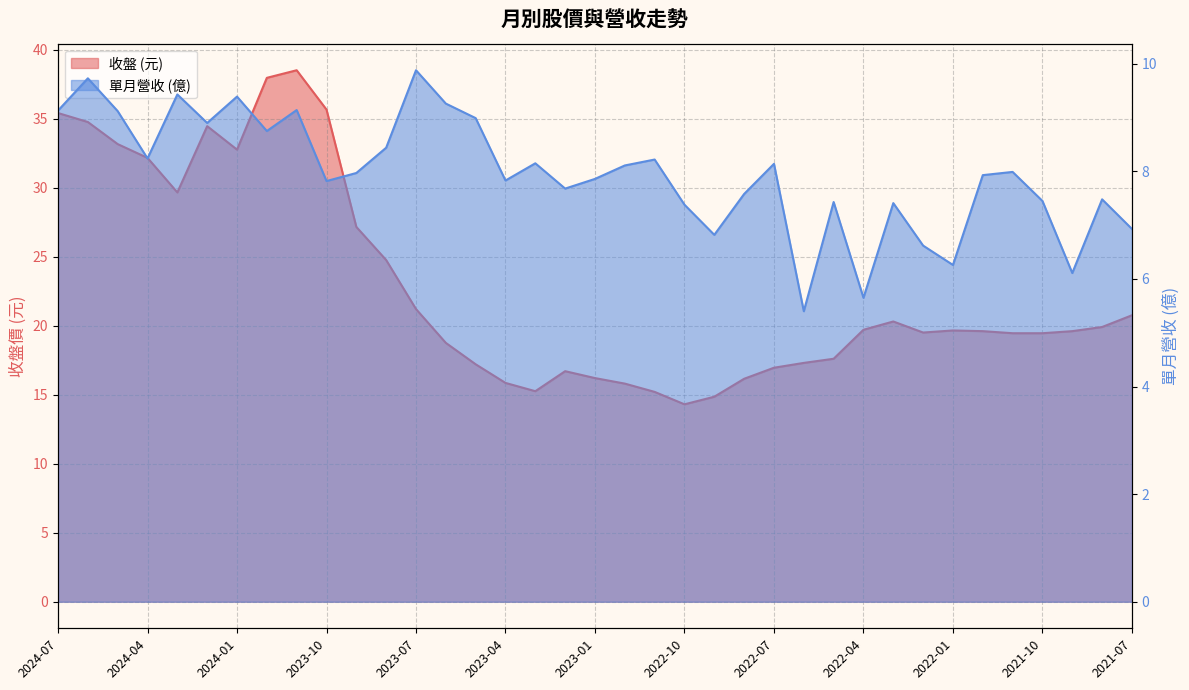

List the series in order of their peak value, highest first.

收盤, 單月營收(億)